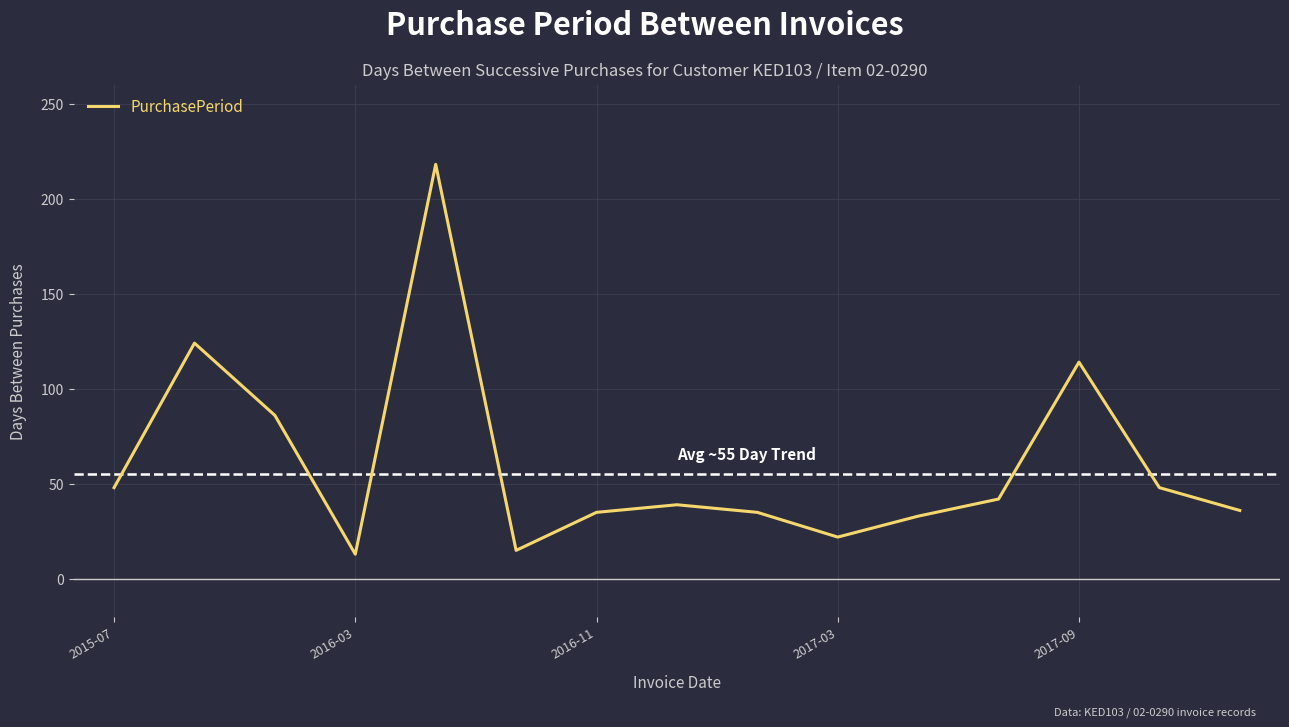

What is the difference between the maximum and minimum values?

205